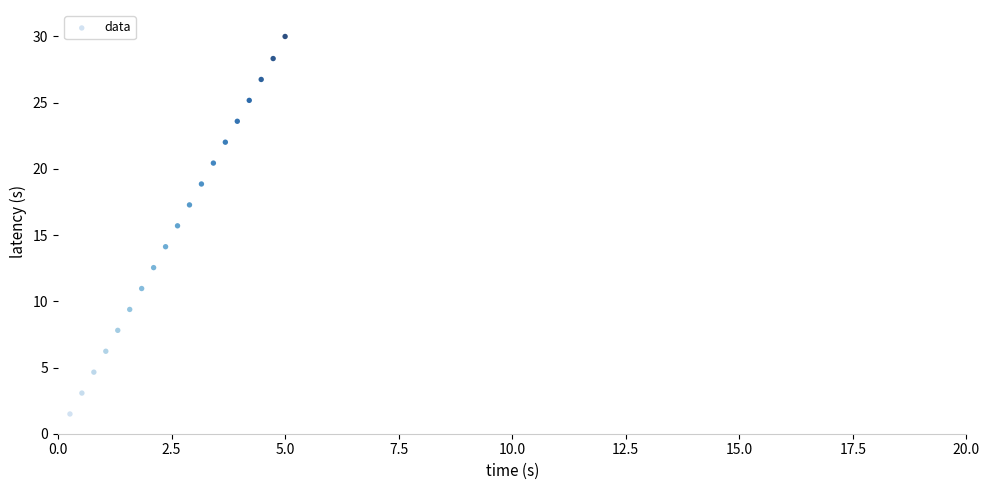

What is the range of Y values (max minus min)?

28.5